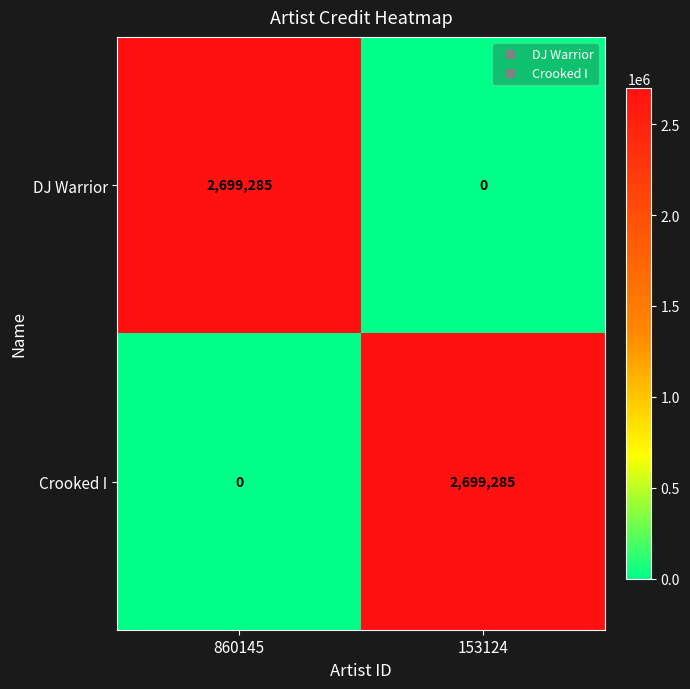

What is the greatest value displayed?

2699285